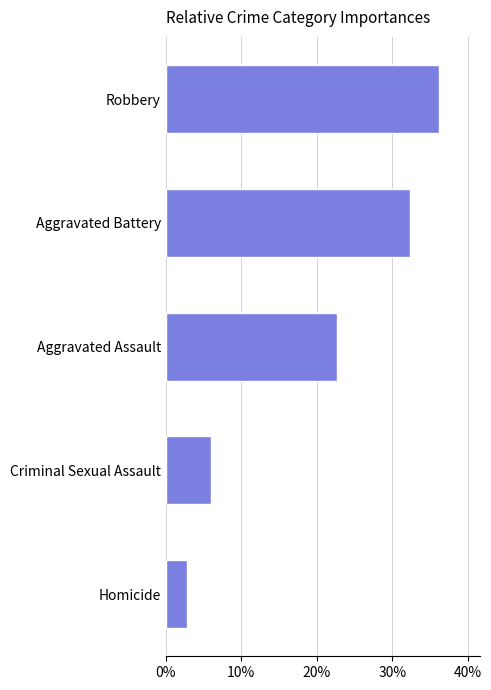

List the labels in order of value, smallest first.

Homicide, Criminal Sexual Assault, Aggravated Assault, Aggravated Battery, Robbery